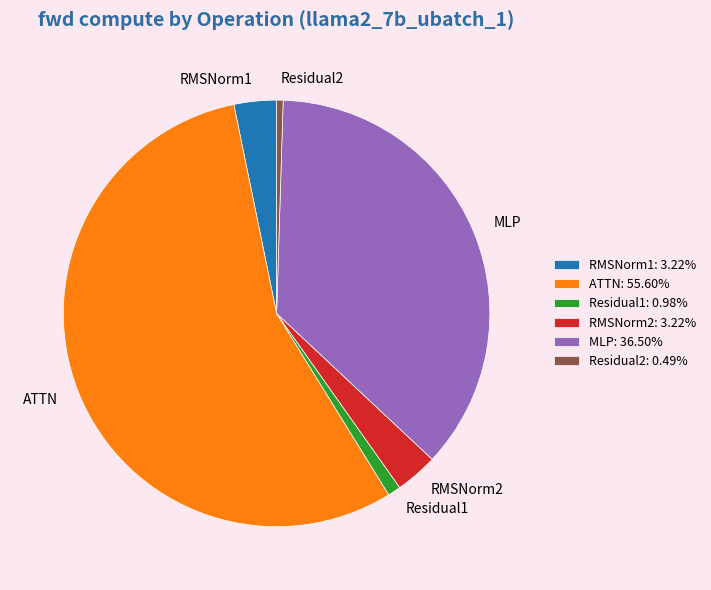

Between MLP and Residual1, which is larger?

MLP